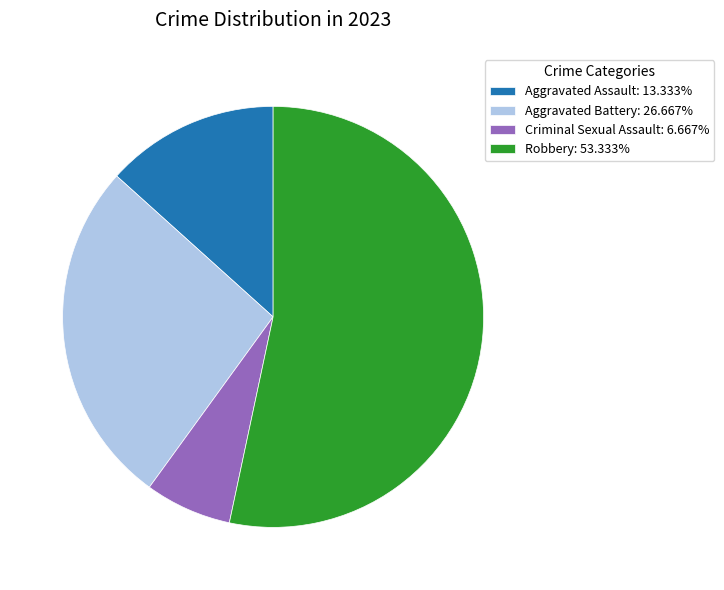

Do Aggravated Assault: 13.333% and Aggravated Battery: 26.667% together represent more than half of the pie?

No